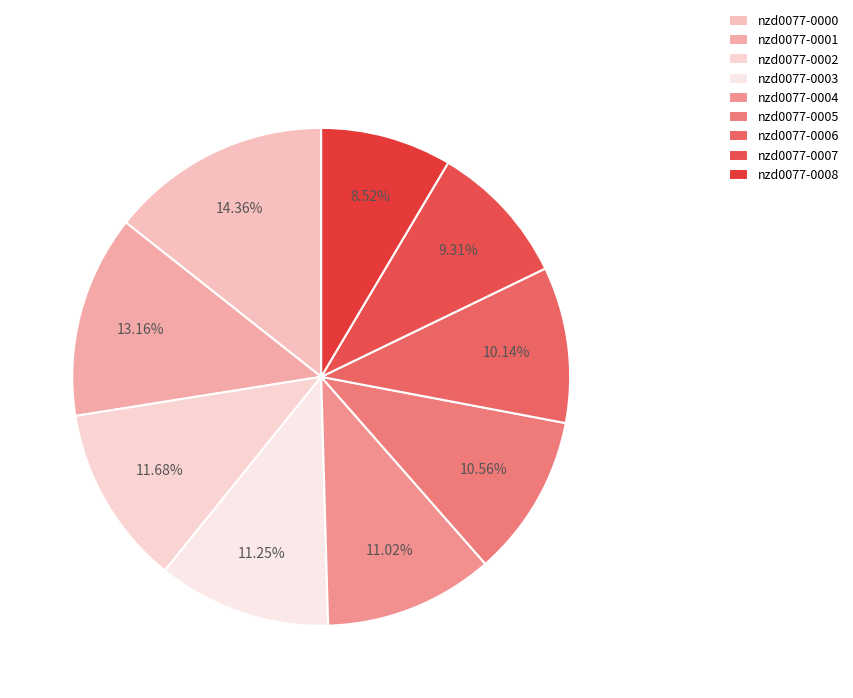

Rank the categories by value from lowest to highest.

nzd0077-0008, nzd0077-0007, nzd0077-0006, nzd0077-0005, nzd0077-0004, nzd0077-0003, nzd0077-0002, nzd0077-0001, nzd0077-0000